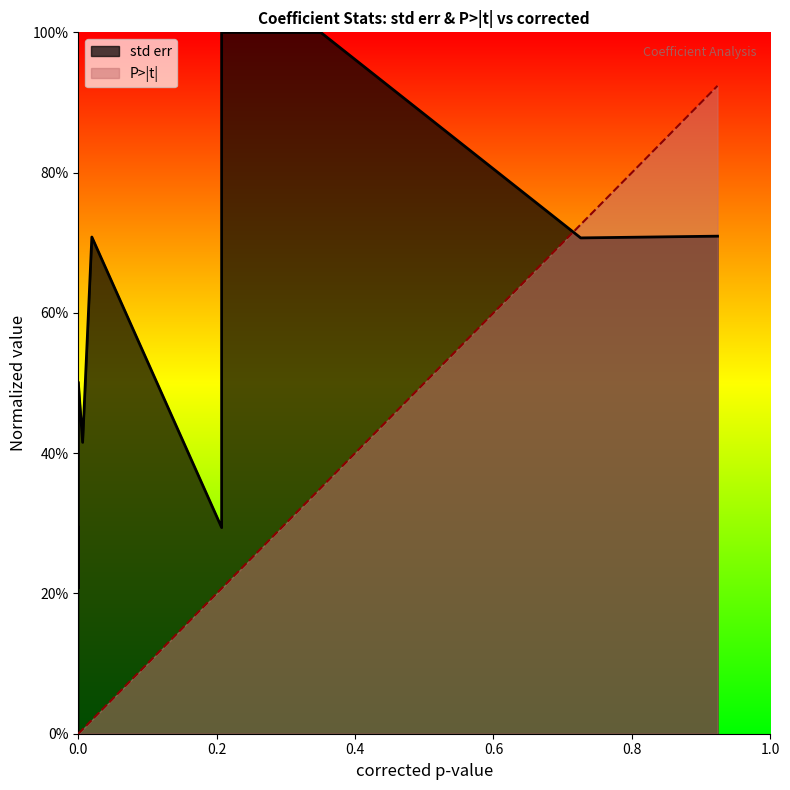

Does the chart have visible grid lines?

No